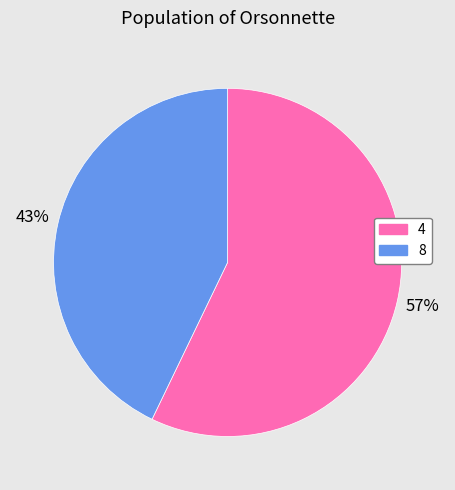

What is the smallest slice in the pie chart?

8